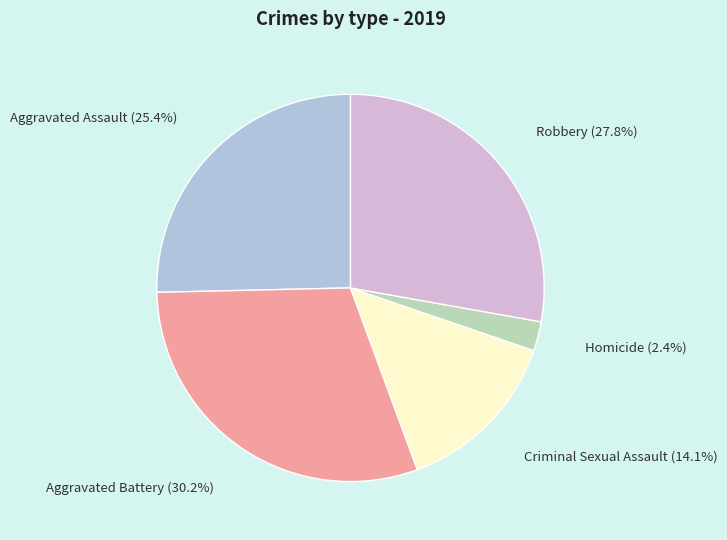

To the nearest percent, what is the difference between the largest and smallest slice percentages?

28%